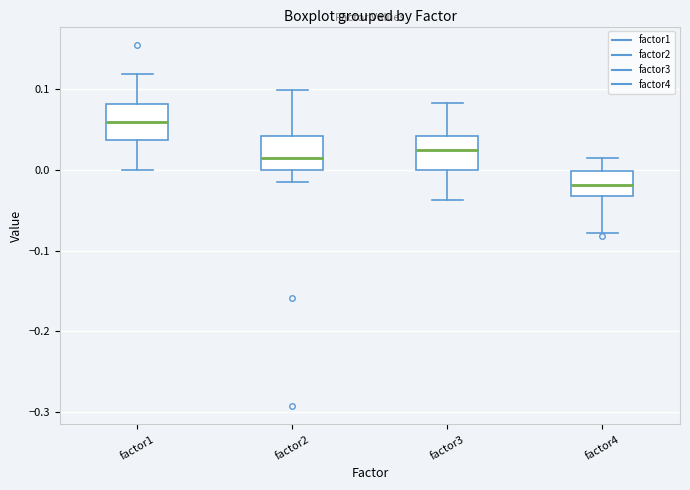

Which box has the highest median line?

factor1